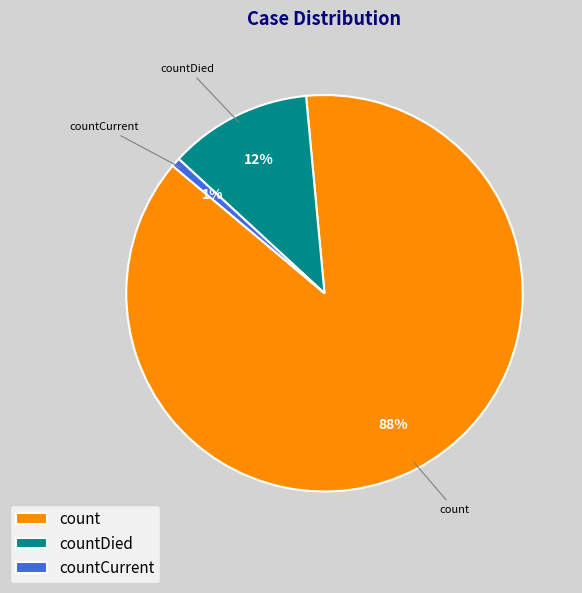

What is the largest slice in the pie chart?

count